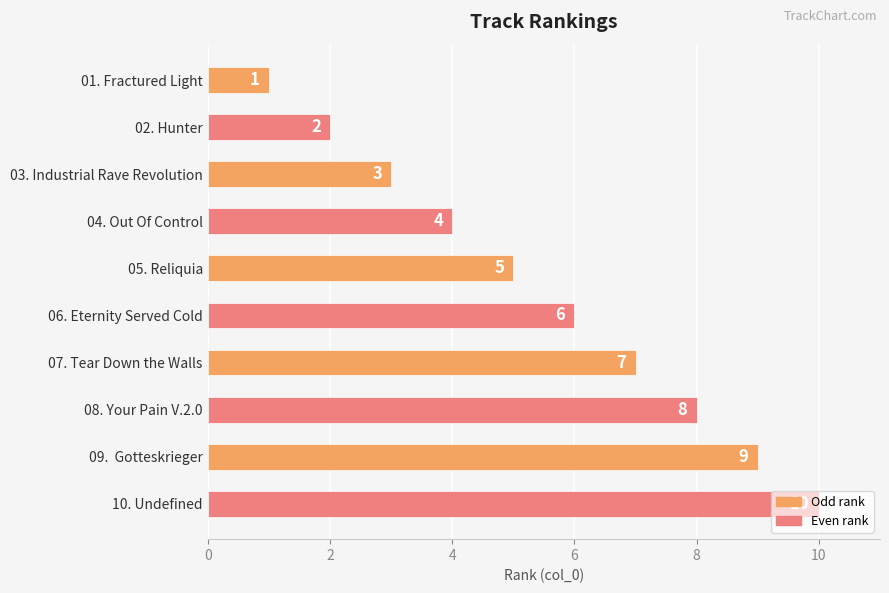

List the labels in order of value, largest first.

10. Undefined, 09.  Gotteskrieger, 08. Your Pain V.2.0, 07. Tear Down the Walls, 06. Eternity Served Cold, 05. Reliquia, 04. Out Of Control, 03. Industrial Rave Revolution, 02. Hunter, 01. Fractured Light